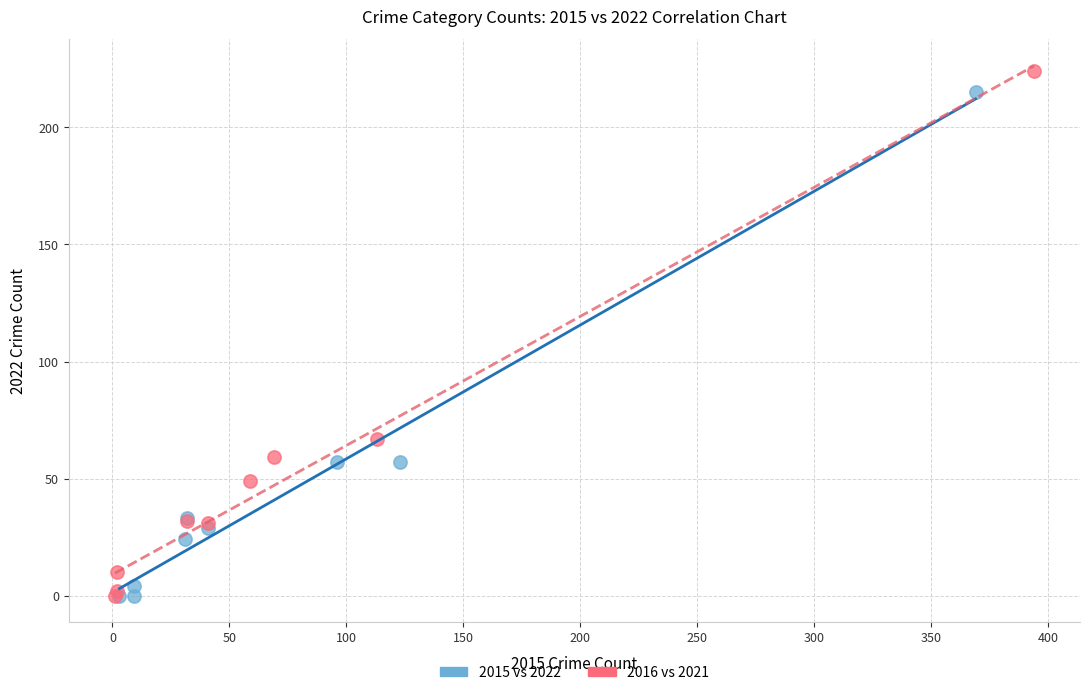

Which series has the largest Y range (max minus min)?

2016 vs 2021